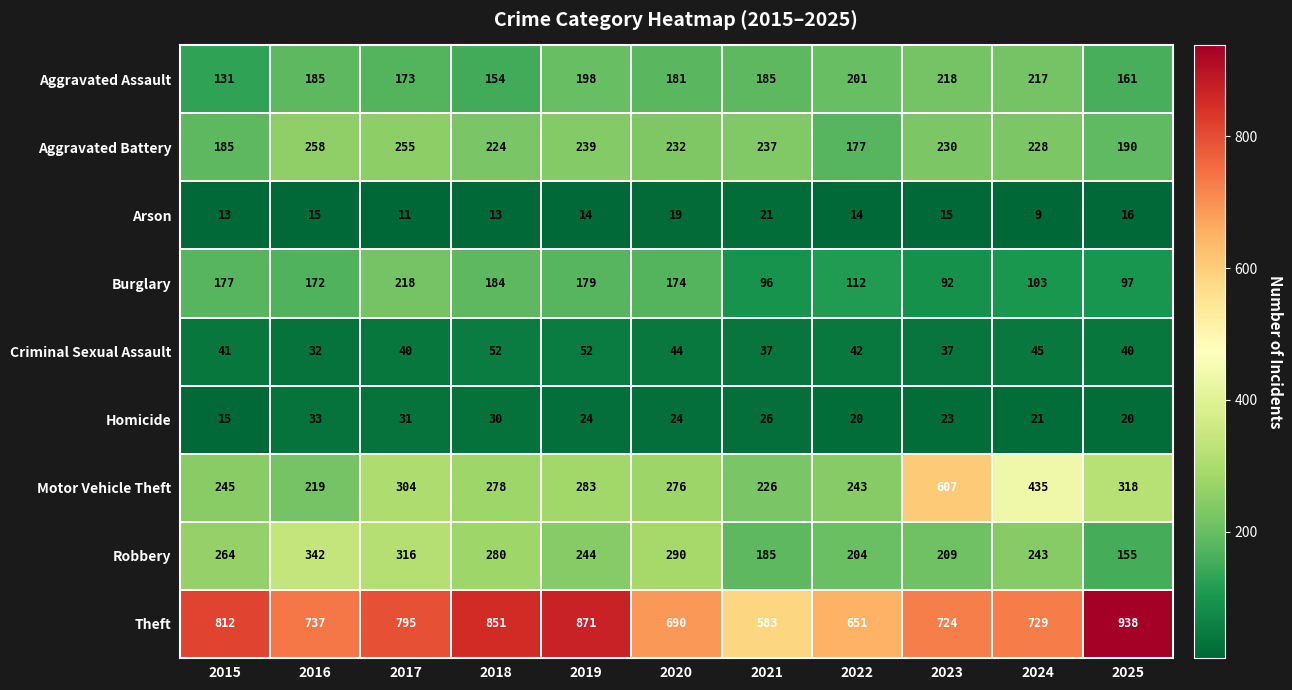

At which category is the sum across all series the highest?

2023